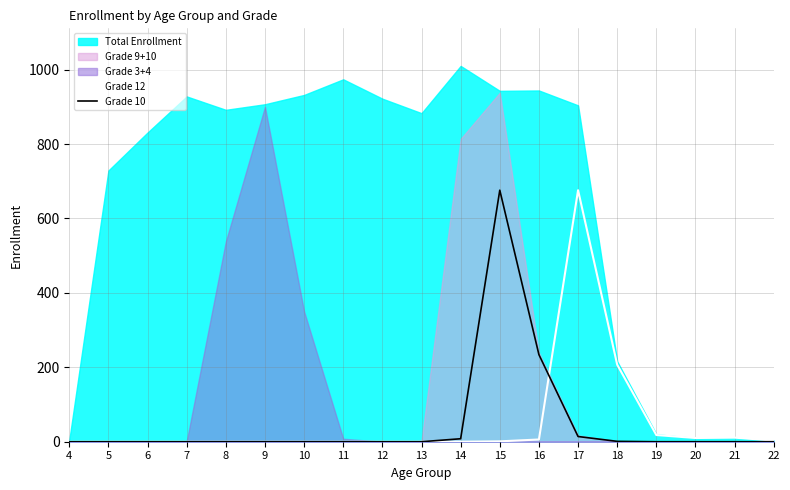

Which label corresponds to the smallest value in the chart?

4